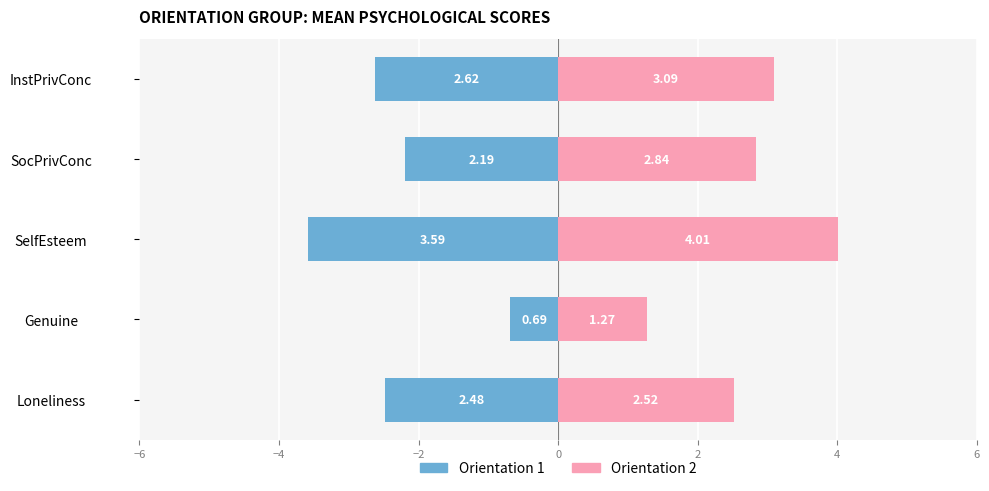

Which series has the largest total across all categories?

Orientation 2